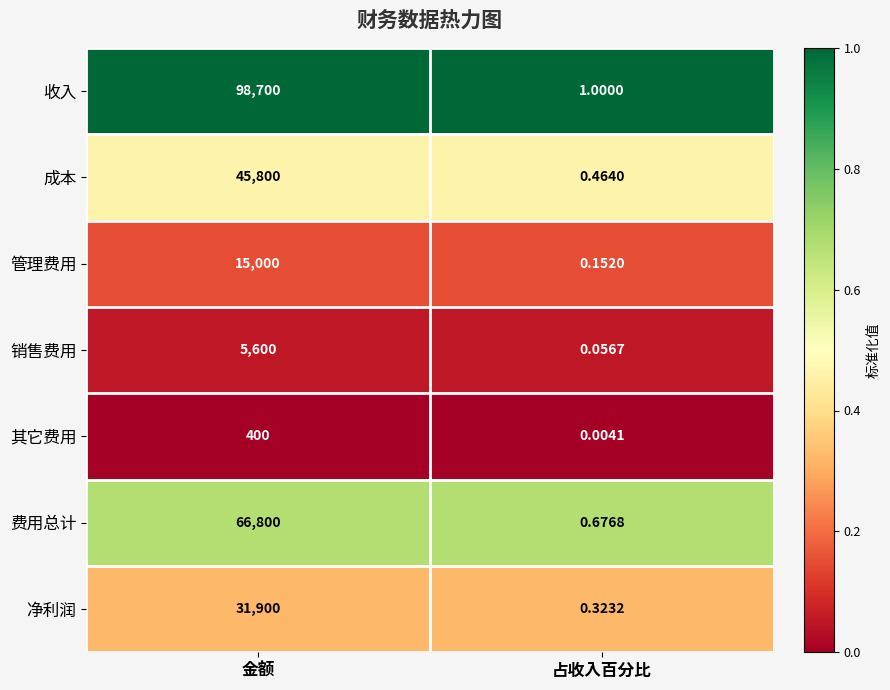

What is the total value across all series at 占收入百分比?

2.7